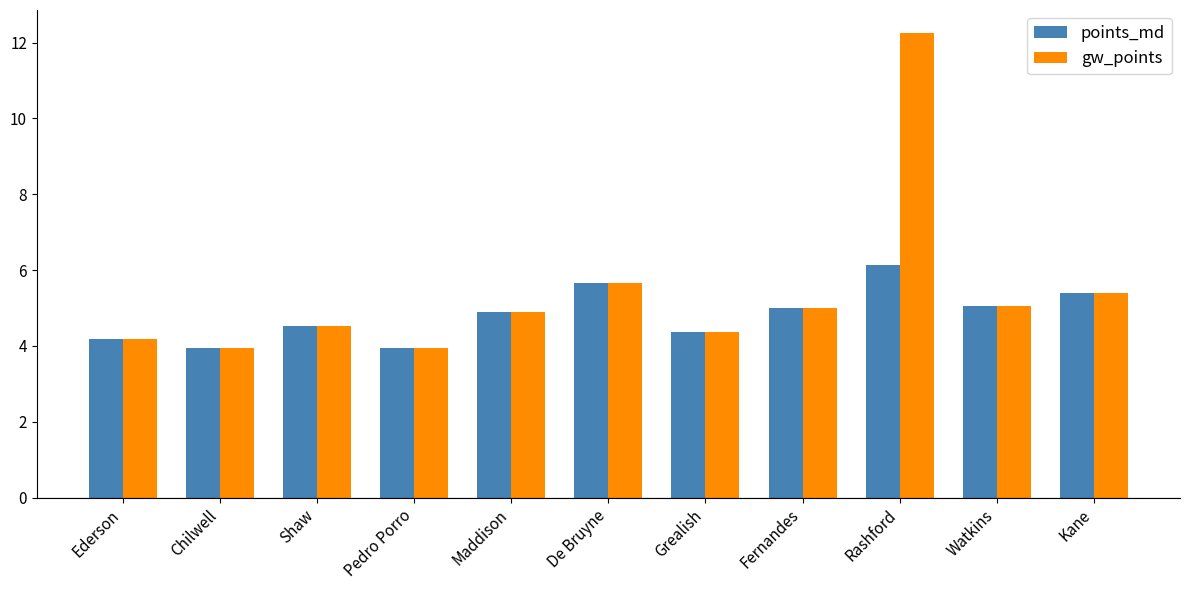

What is the total value across all series at Kane?

10.8